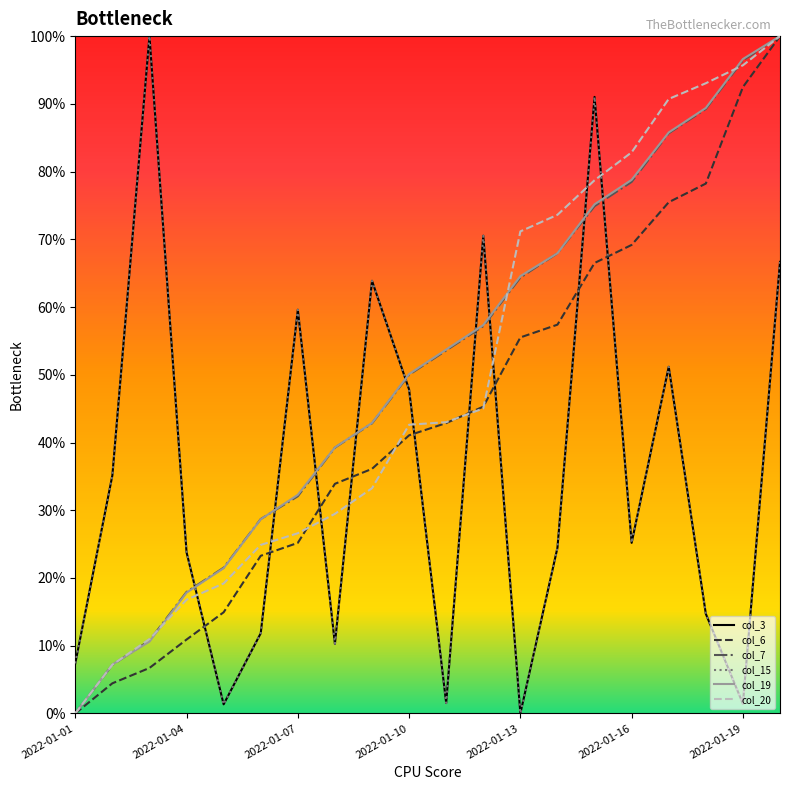

What is the highest value of the col_7 series?

1.0